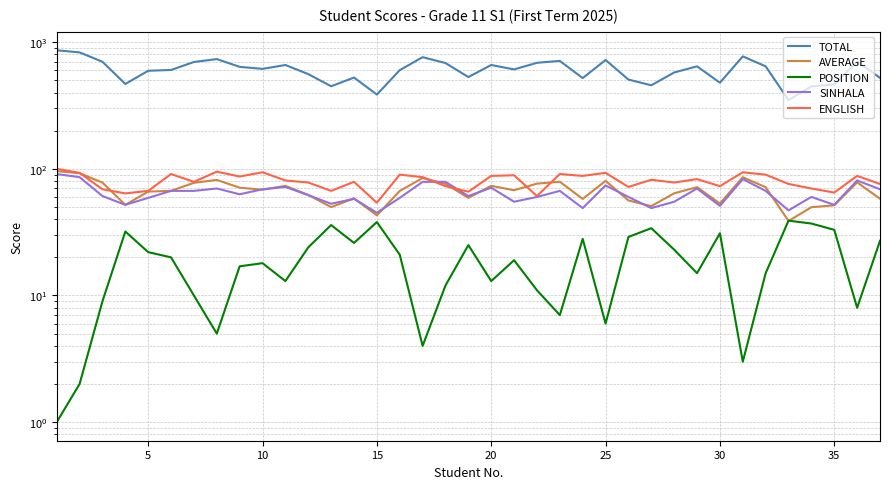

True or false: TOTAL and AVERAGE intersect in this chart.

False